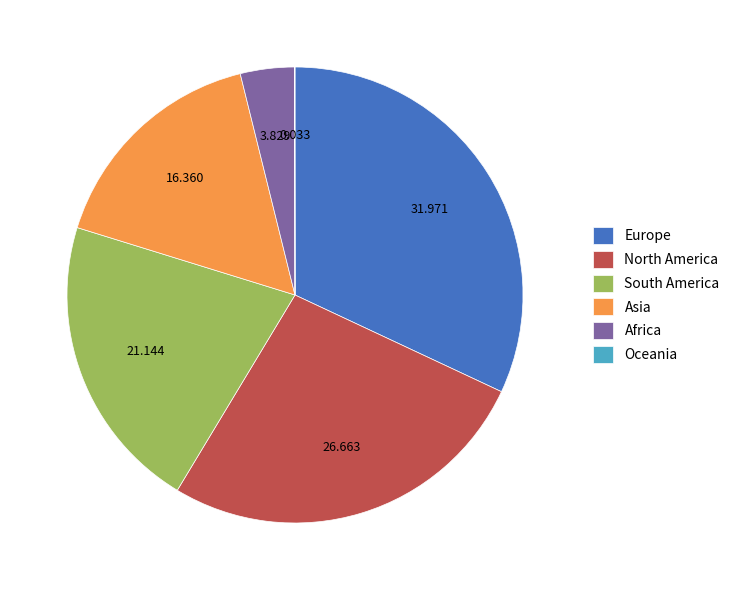

What is the largest slice in the pie chart?

Europe